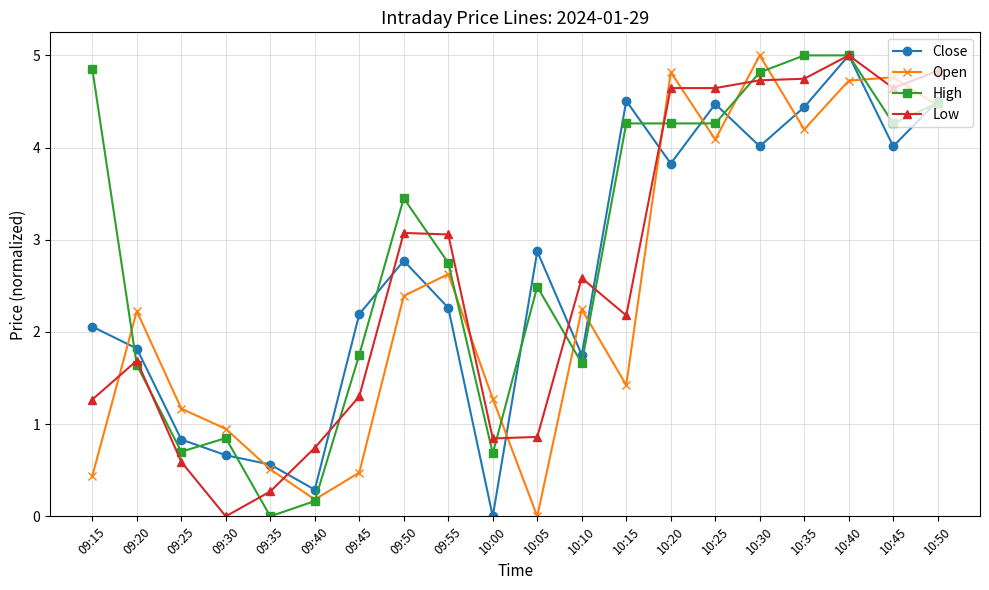

What is the label of the 16th point from the left?

10:30